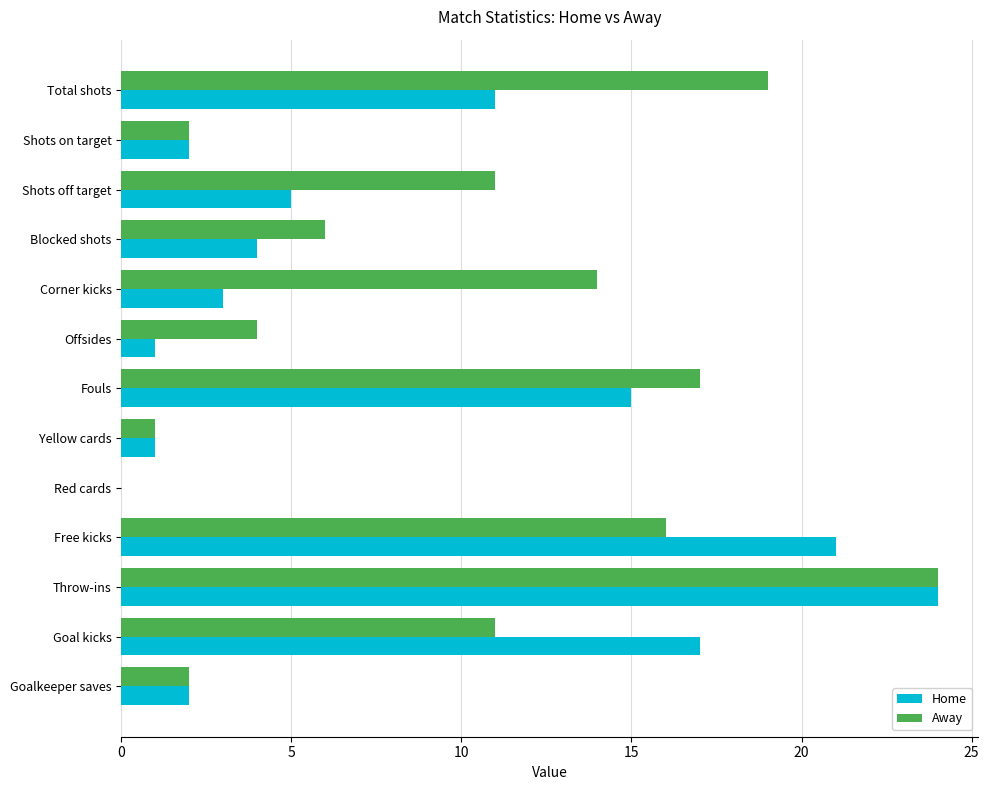

What is the sum of all Away values?

127